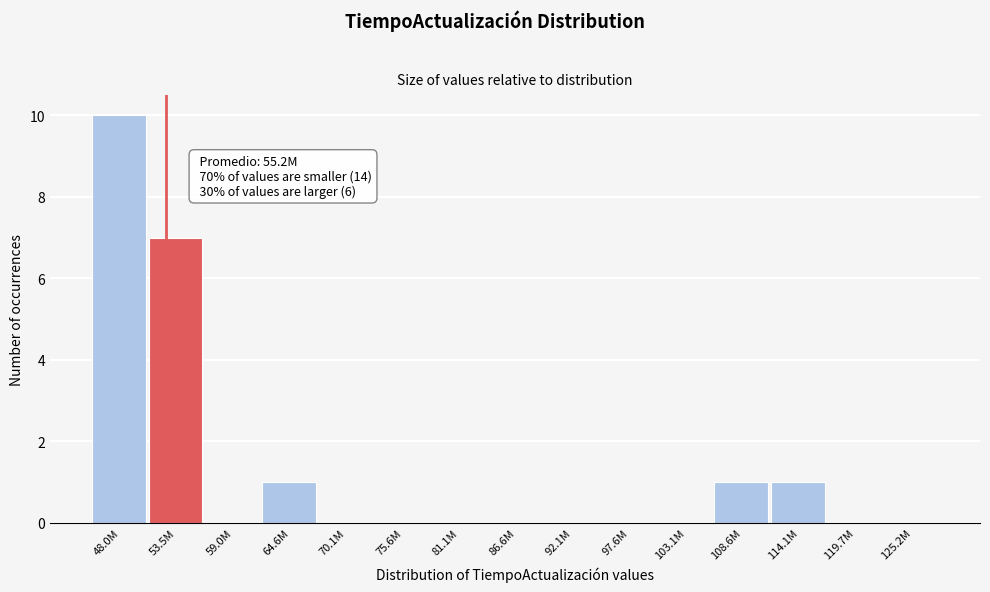

Reading right to left, extract all data points from this chart.

125.2M=0	119.7M=0	114.1M=1	108.6M=1	103.1M=0	97.6M=0	92.1M=0	86.6M=0	81.1M=0	75.6M=0	70.1M=0	64.6M=1	59.0M=0	53.5M=7	48.0M=10